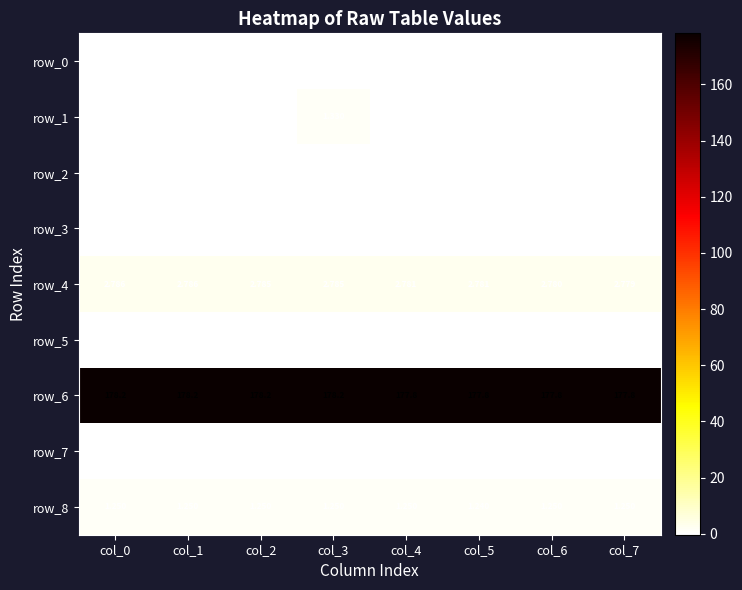

Which series changed the most between col_1 and col_4?

row_6